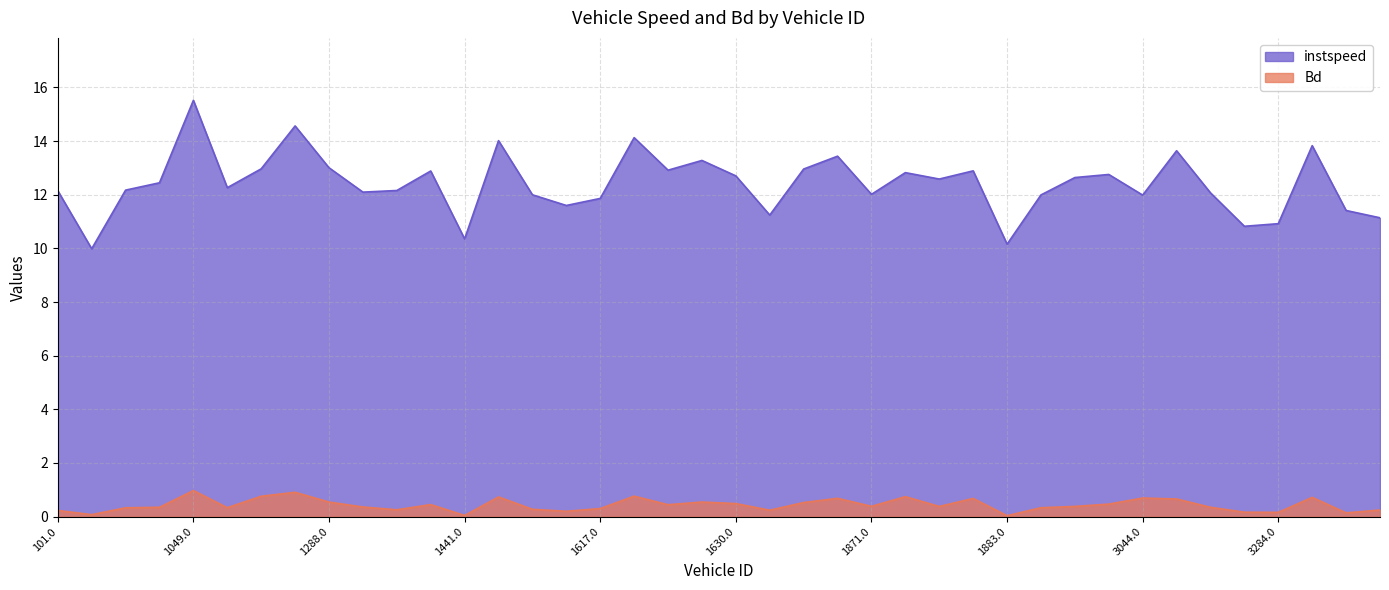

True or false: Bd and instspeed intersect in this chart.

False